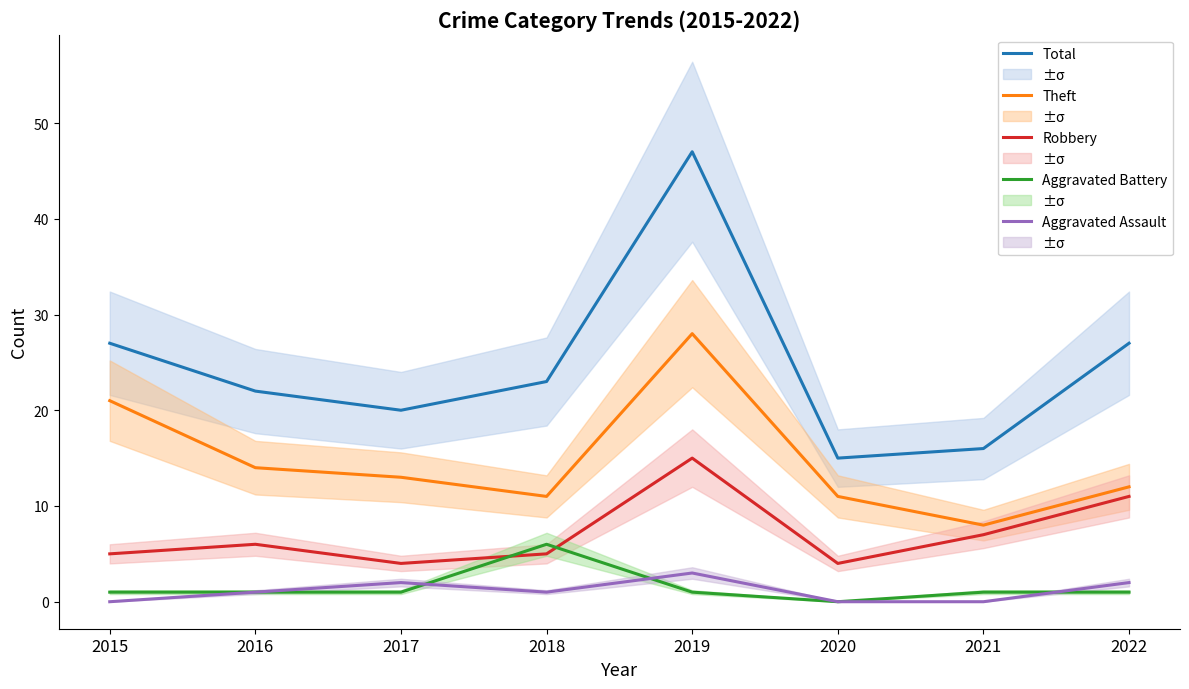

At how many categories does at least one series exceed 34?

1